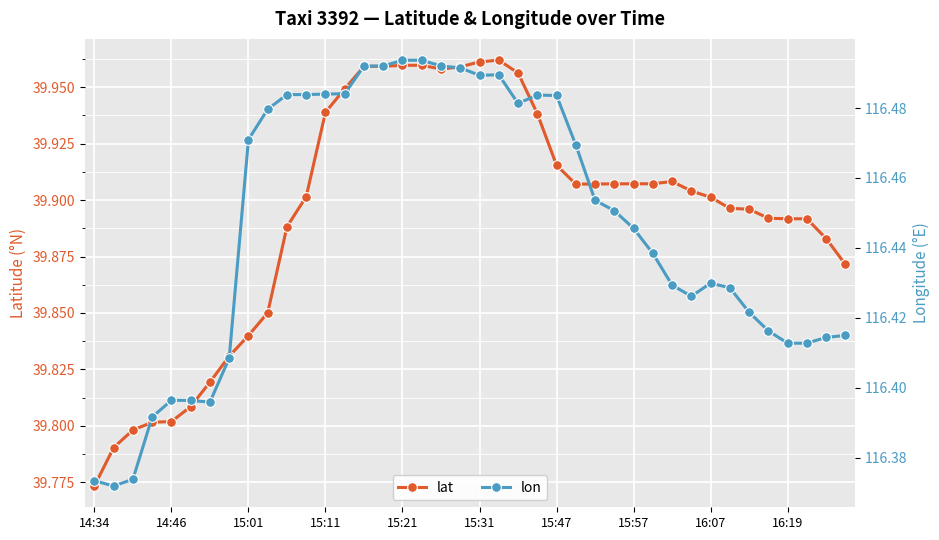

Count the lat values in the range 39 to 40.

40